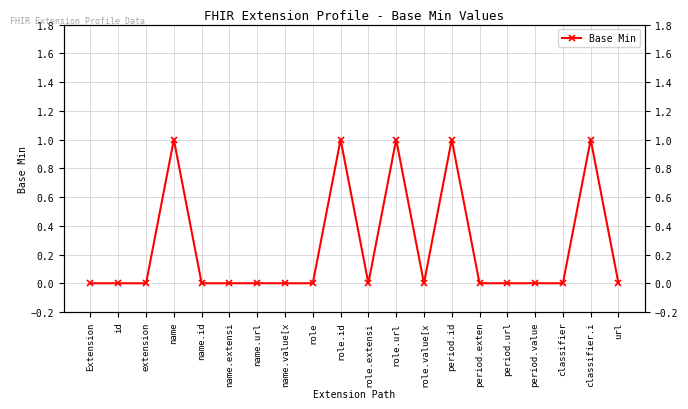

The chart shows a value of 1 at period.id. True or false?

True